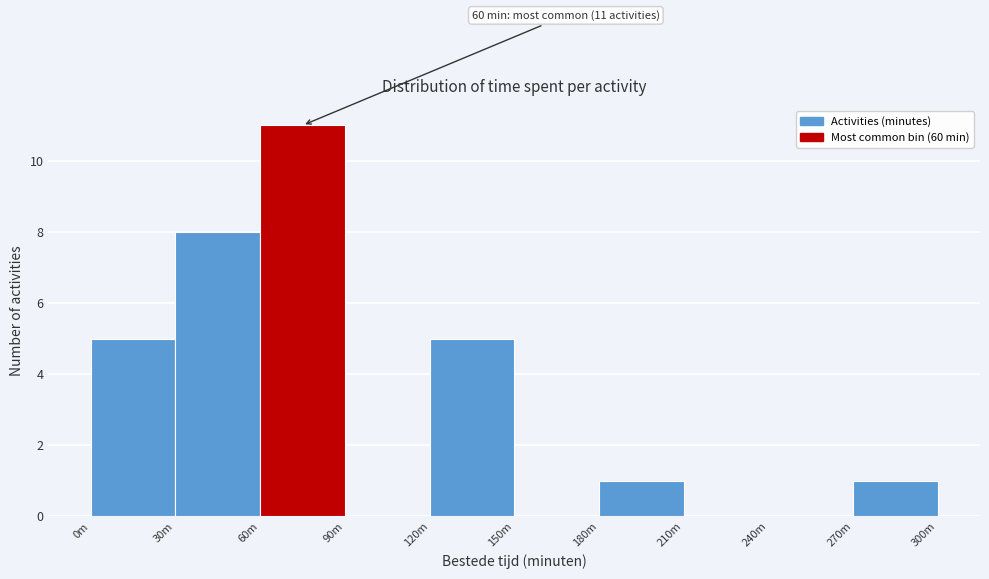

Reading right to left, extract all data points from this chart.

270m=1	240m=0	210m=0	180m=1	150m=0	120m=5	90m=0	60m=11	30m=8	0m=5